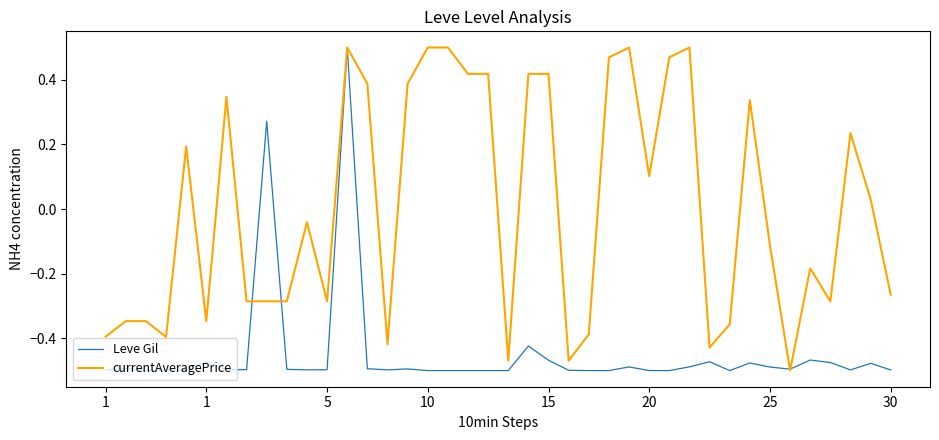

Rank the series by their average value, from highest to lowest.

currentAveragePrice, Leve Gil